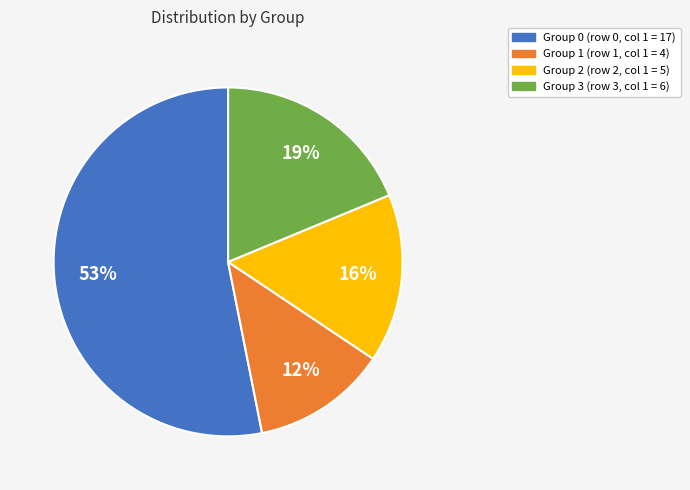

To the nearest percent, what is the difference between the largest and smallest slice percentages?

41%